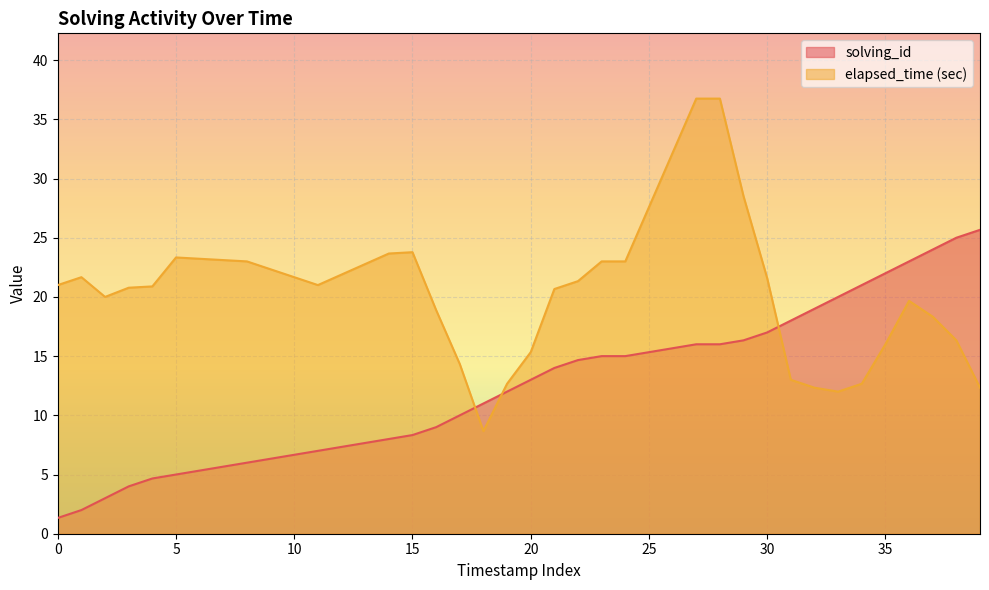

Which series has the widest spread of values?

elapsed_time (sec)